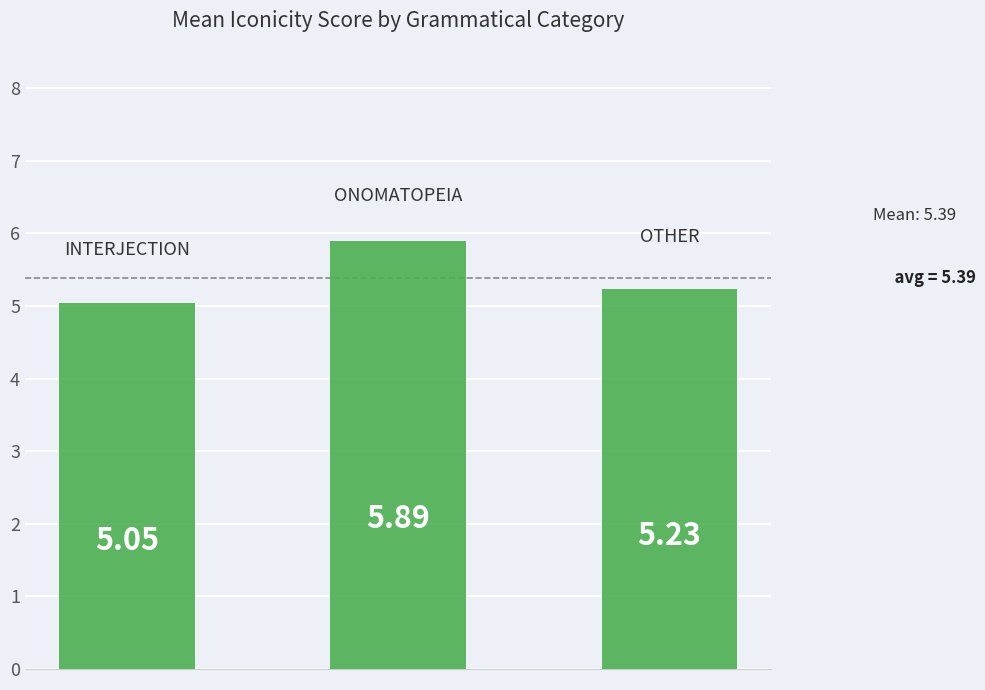

What is the difference between the maximum and minimum values?

0.8